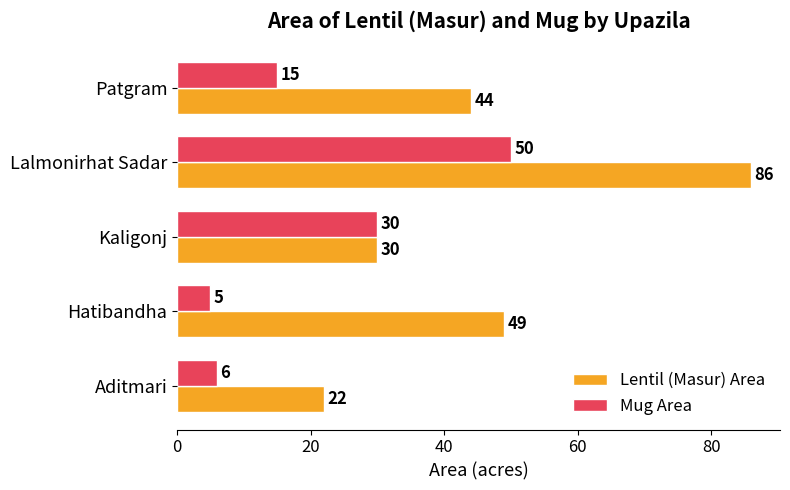

At Patgram, list the series in order from largest to smallest.

Lentil (Masur) Area, Mug Area